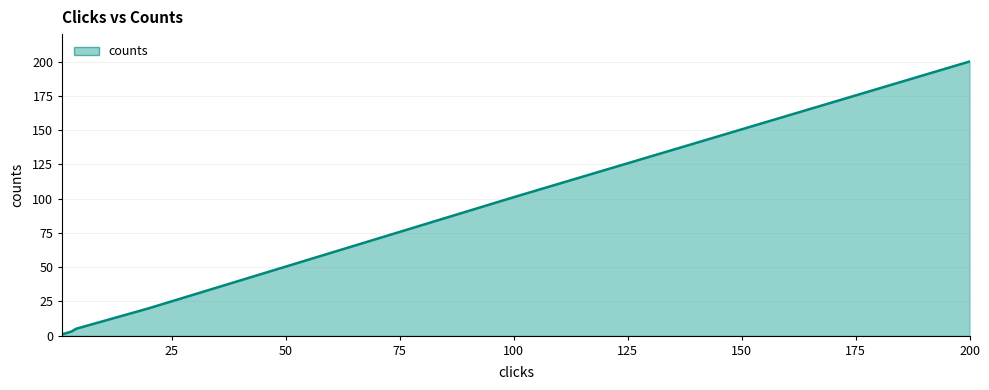

What is the sum of all values?

332